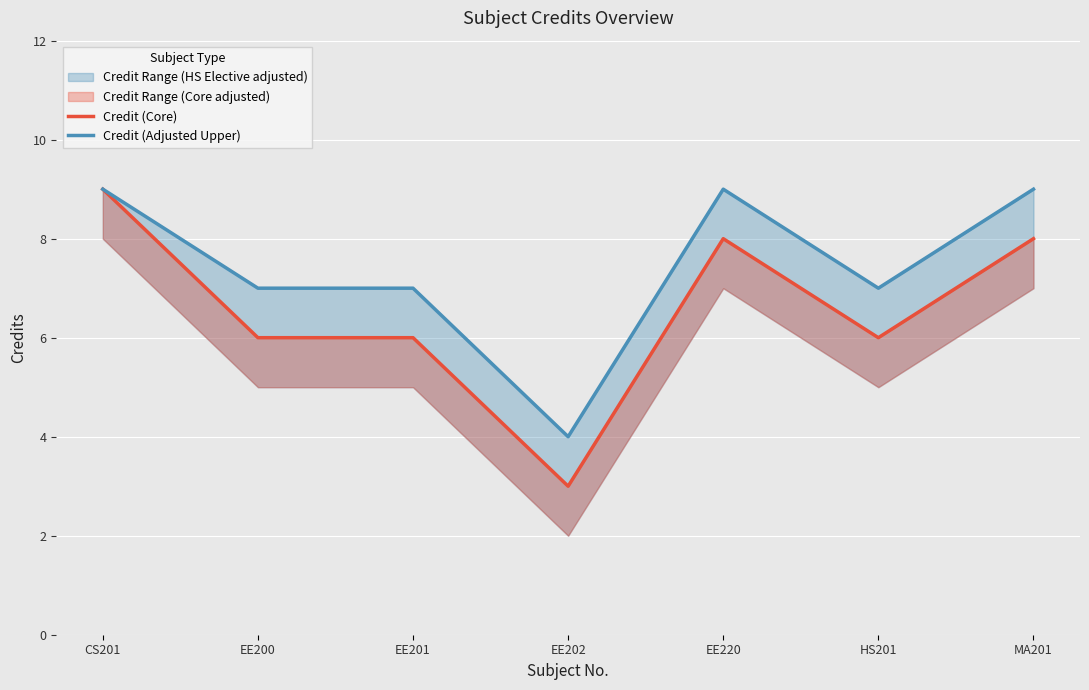

Count the number of categories in the chart.

7